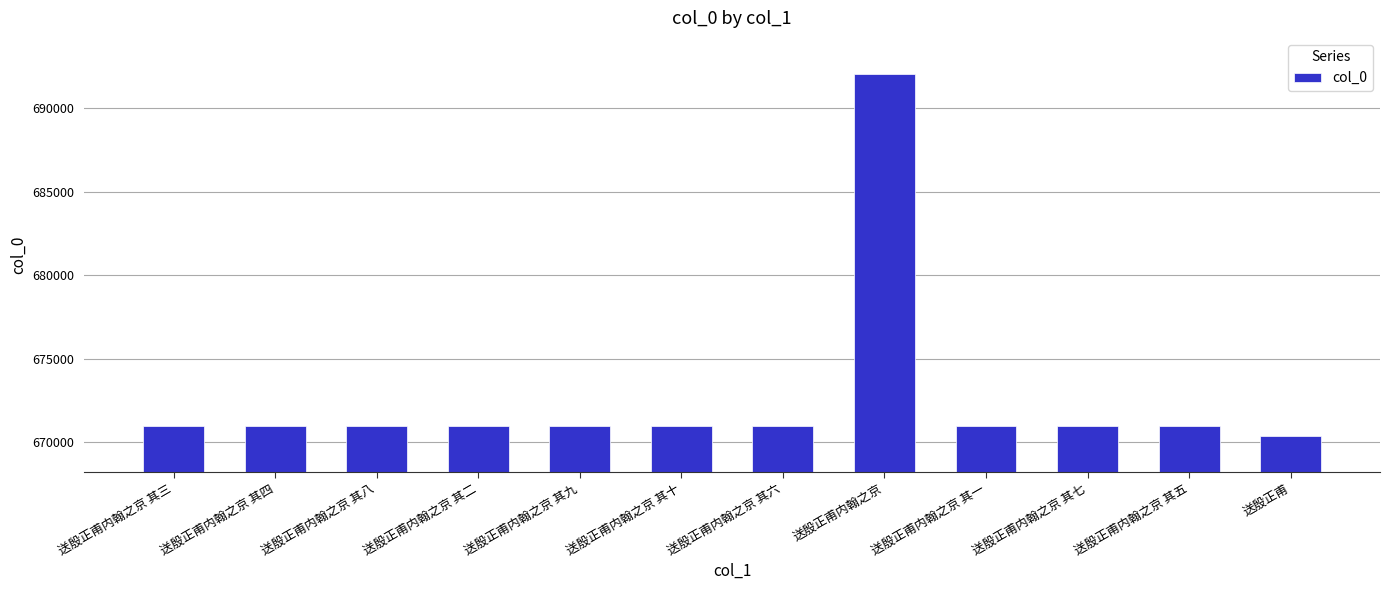

What is the label of the 6th bar from the left?

送殷正甫内翰之京 其十